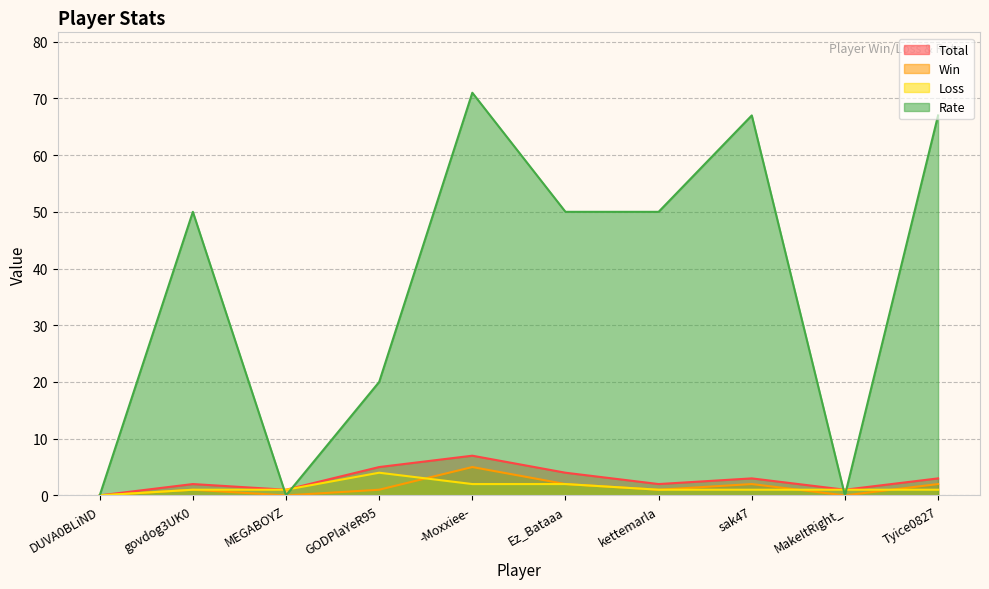

Which series changed the most between DUVA0BLiND and Tyice0827?

Rate